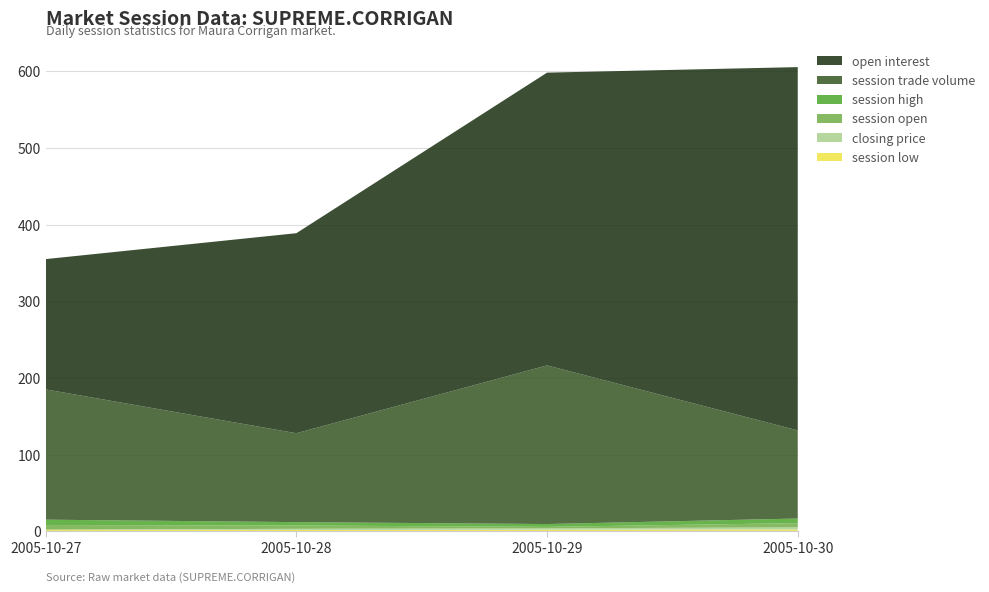

Reading right to left, what are all the values shown in this chart?

session low: 2.1	1.8	1.5	2.0
closing price: 2.9	1.9	1.6	0.0
session open: 5.5	1.9	4.3	6.0
session high: 6.0	3.7	4.4	7.0
session trade volume: 115.0	207.0	116.0	170.0
open interest: 474.0	382.0	261.0	170.0